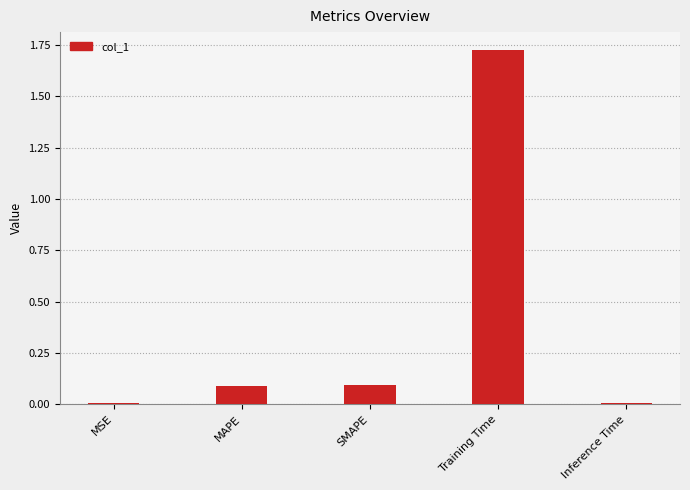

What is the label of the 4th bar from the right?

MAPE